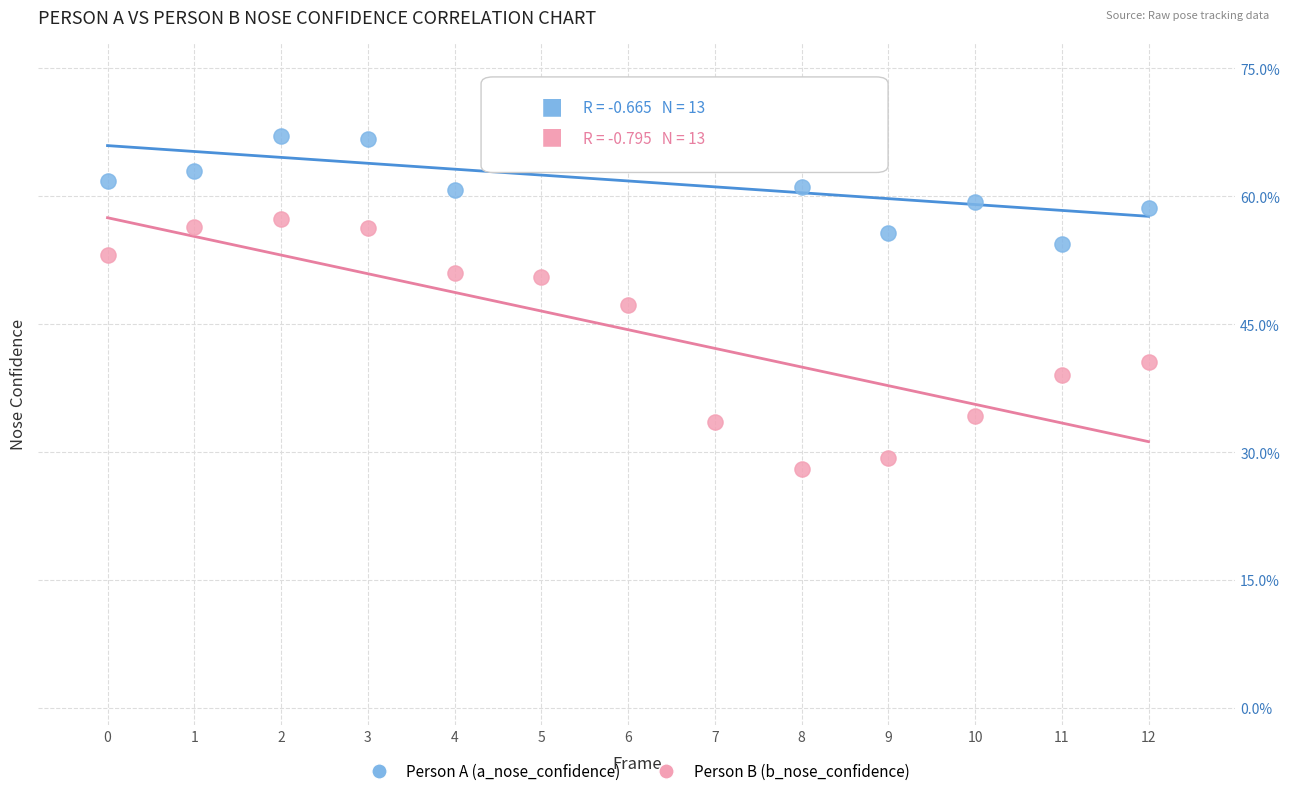

What are all the series names shown in the legend?

Person A (a_nose_confidence), Person B (b_nose_confidence)